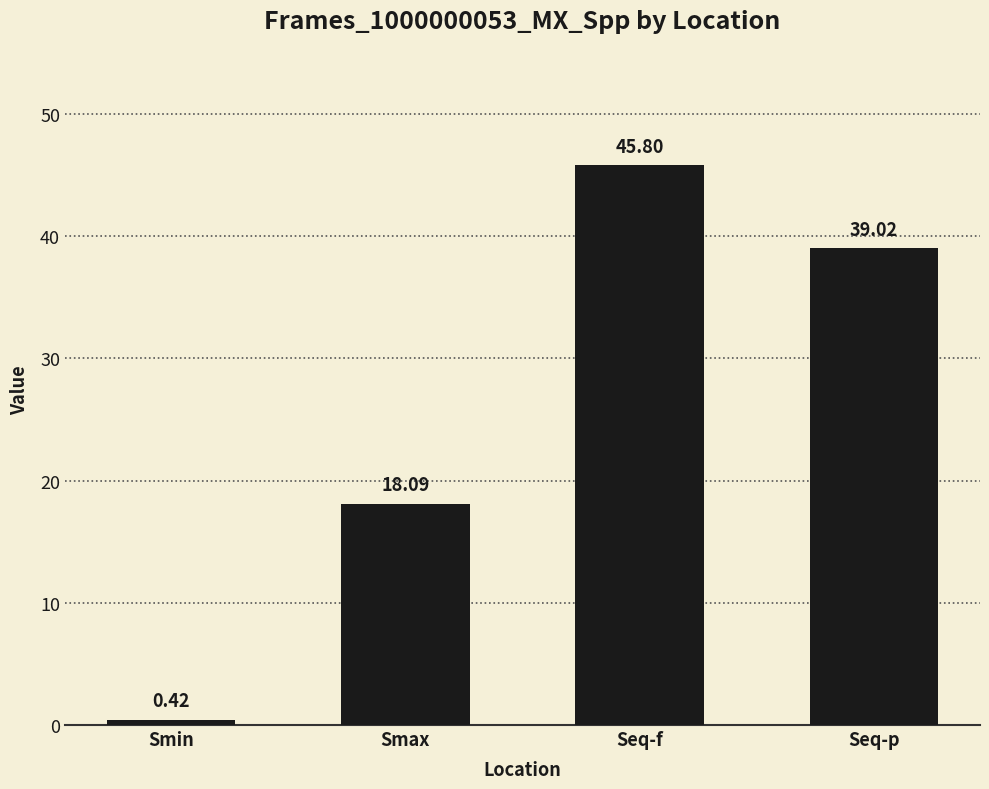

List the labels in order of value, smallest first.

Smin, Smax, Seq-p, Seq-f